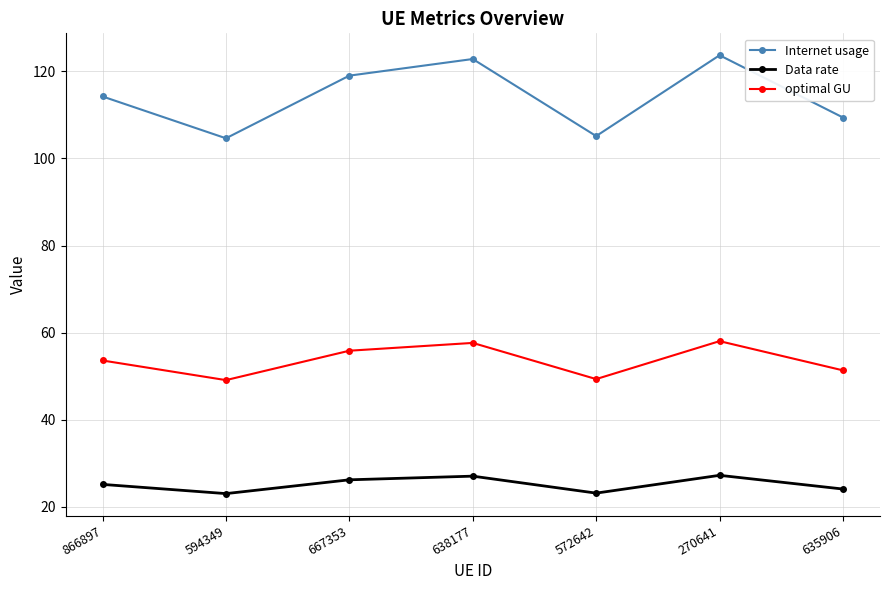

At which label does Data rate first exceed 25?

866897